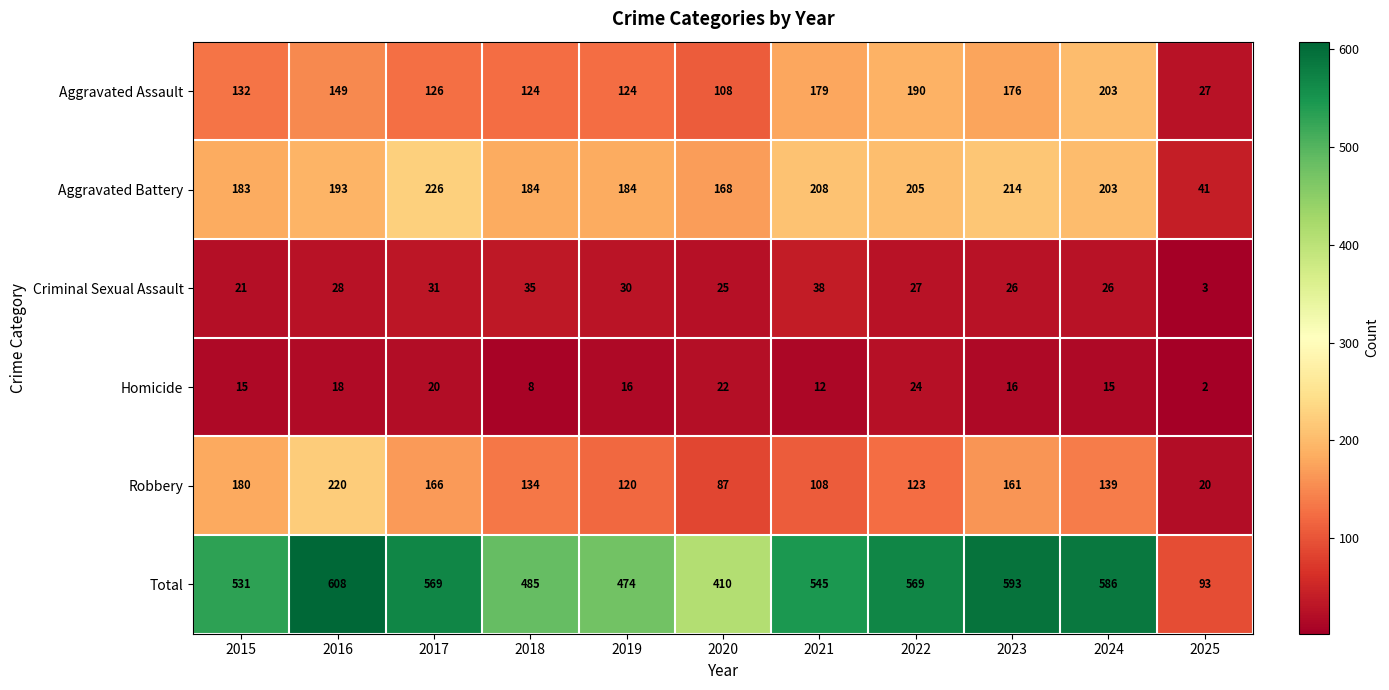

How many data points in Robbery are less than 134?

5